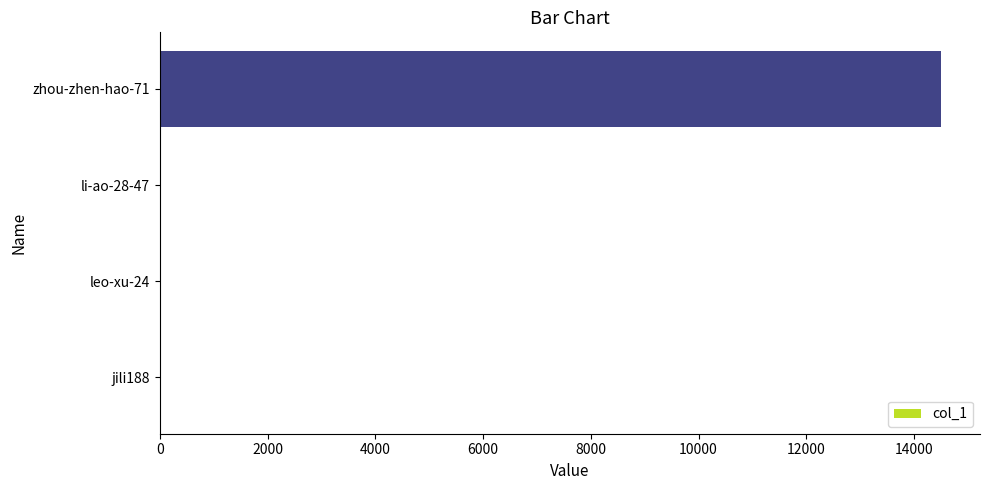

What is the greatest value displayed?

14500